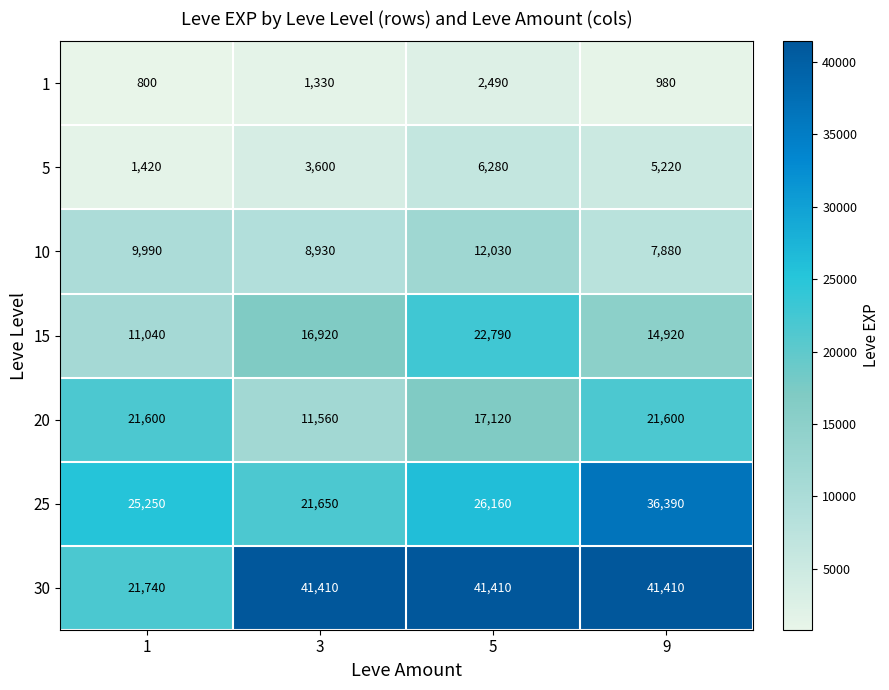

Rank the series at 3 from highest to lowest value.

30, 25, 15, 20, 10, 5, 1